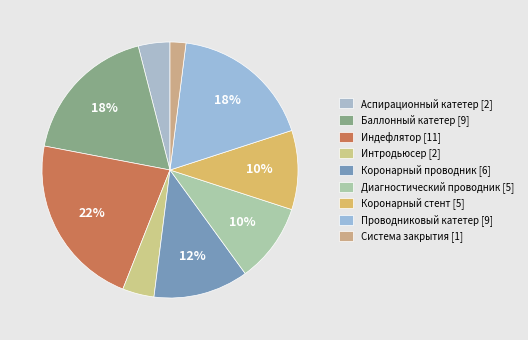

Count the number of slices in the pie.

9